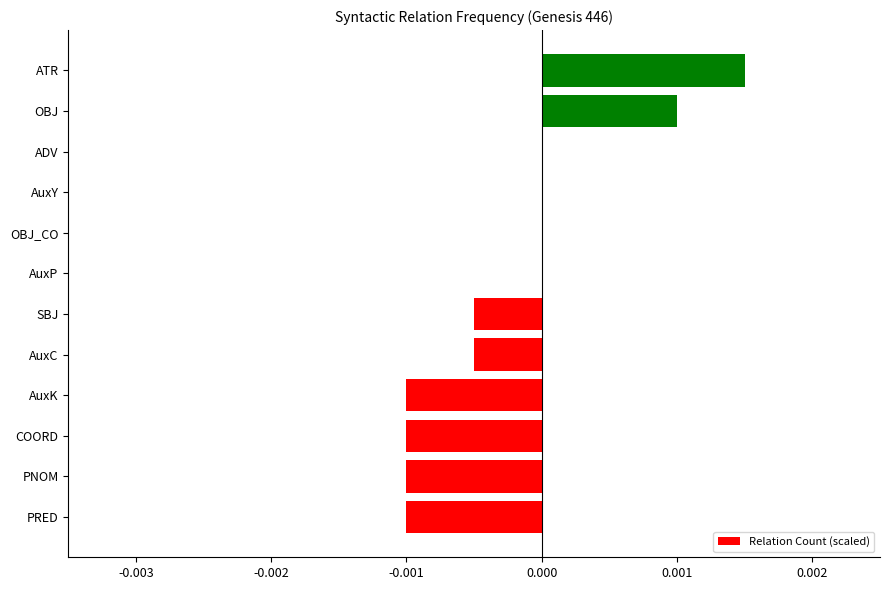

Between AuxK and OBJ, which is larger?

OBJ